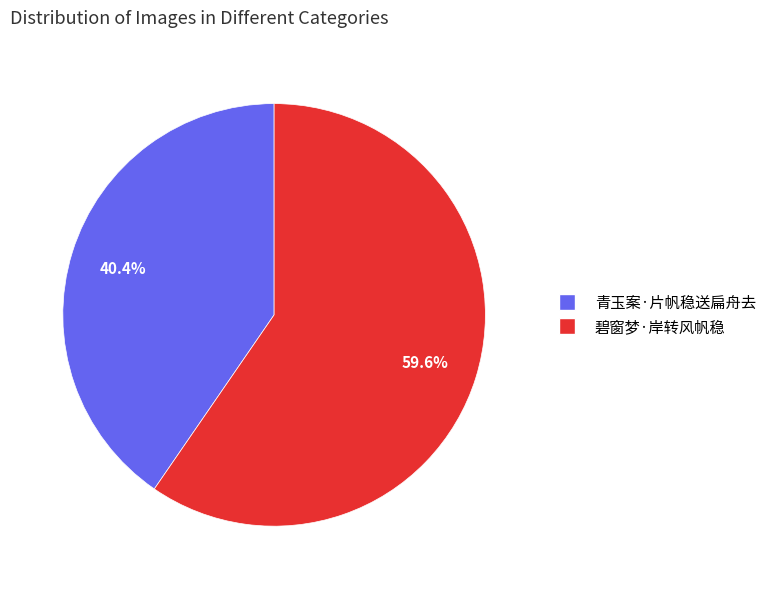

Does any single category account for the majority?

Yes